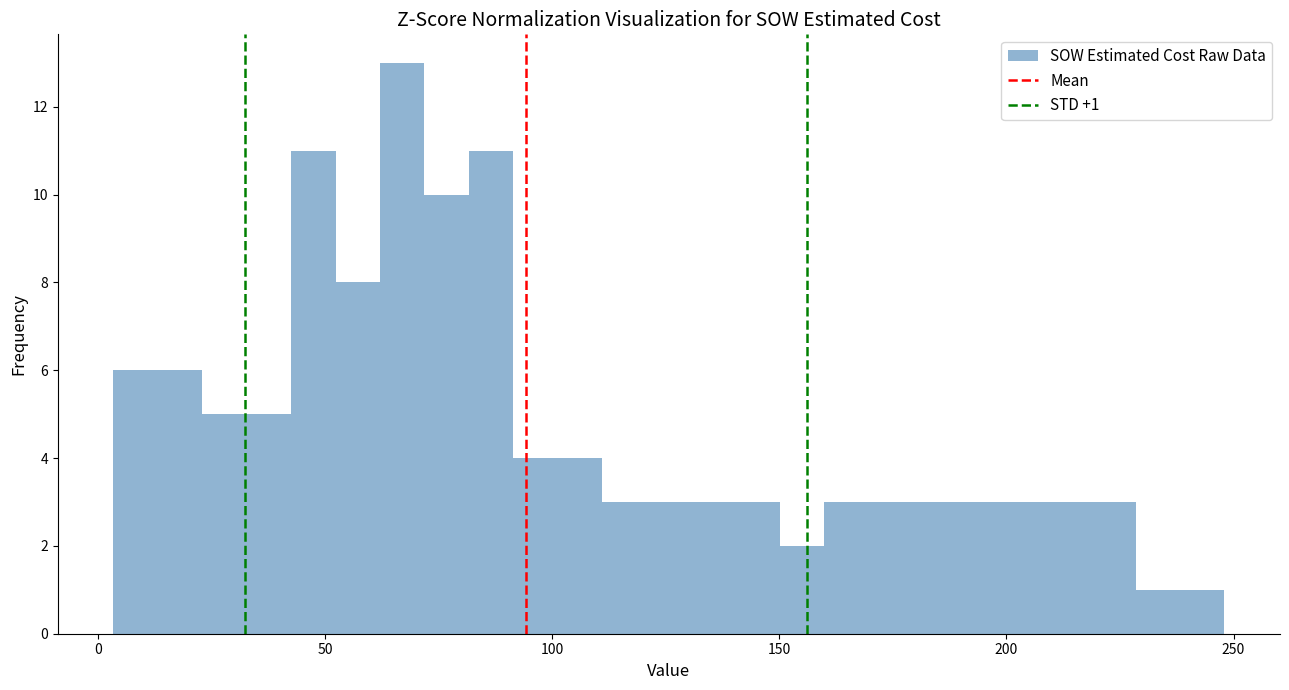

Around what value on the x-axis is the tallest bar? Give the approximate position of its centre, as read against the axis.

65